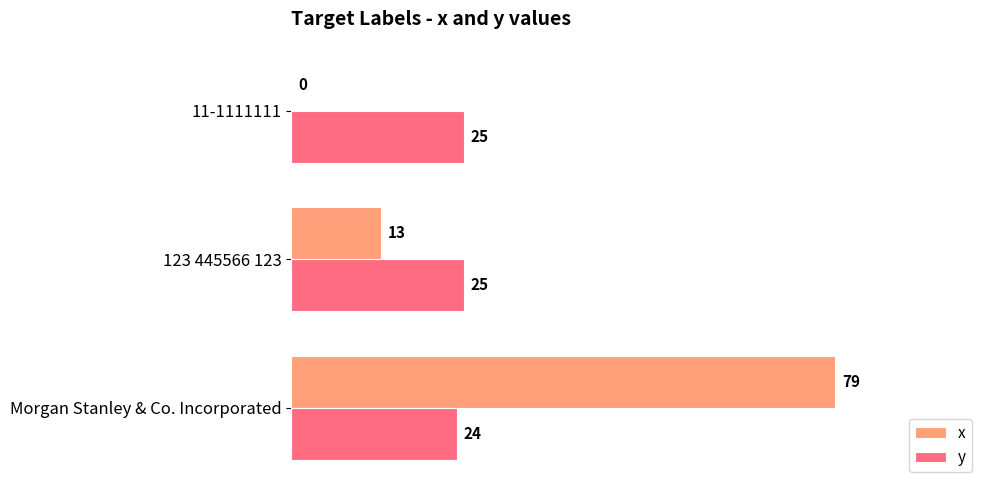

Which label corresponds to the largest value in the chart?

Morgan Stanley & Co. Incorporated